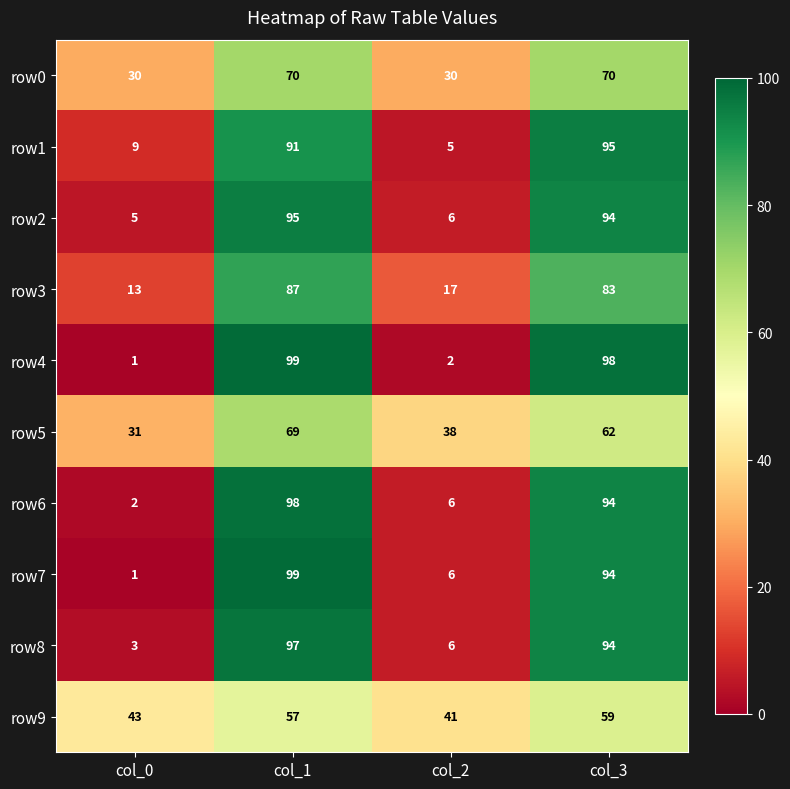

How many distinct data groups are displayed?

10